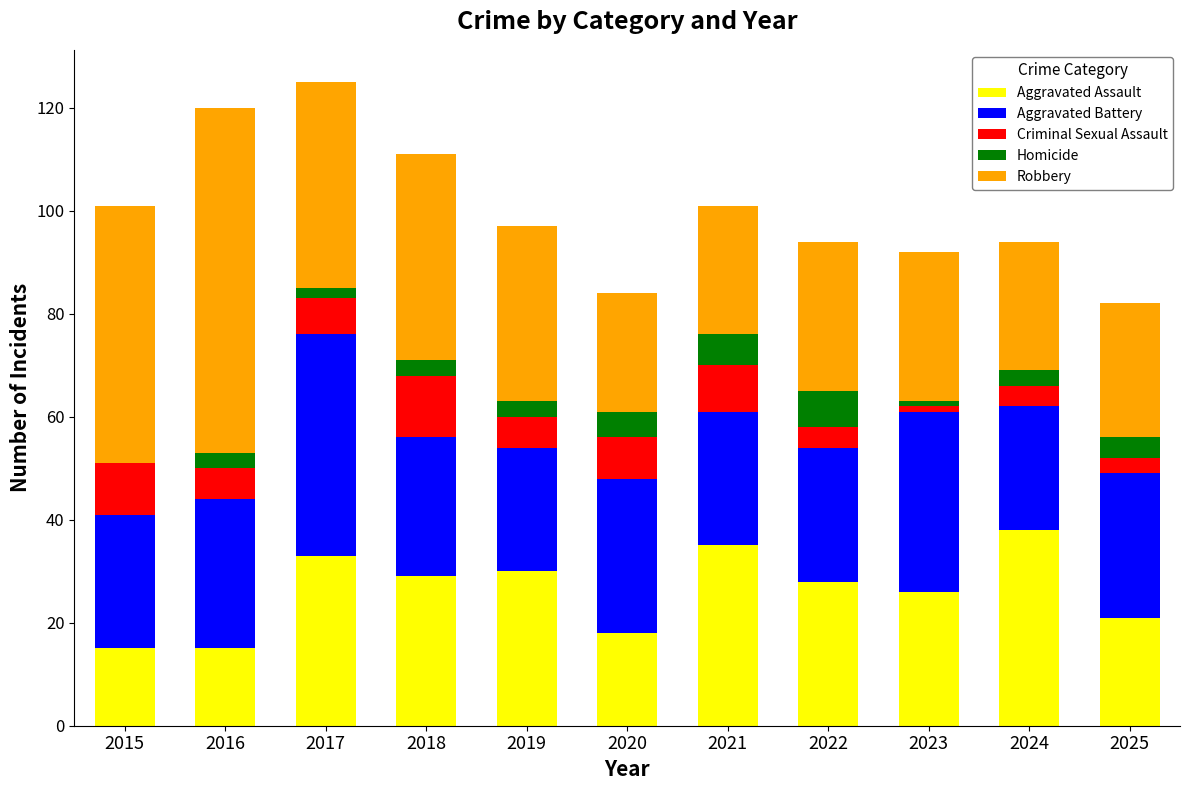

What is the total value across all series at 2018?

111